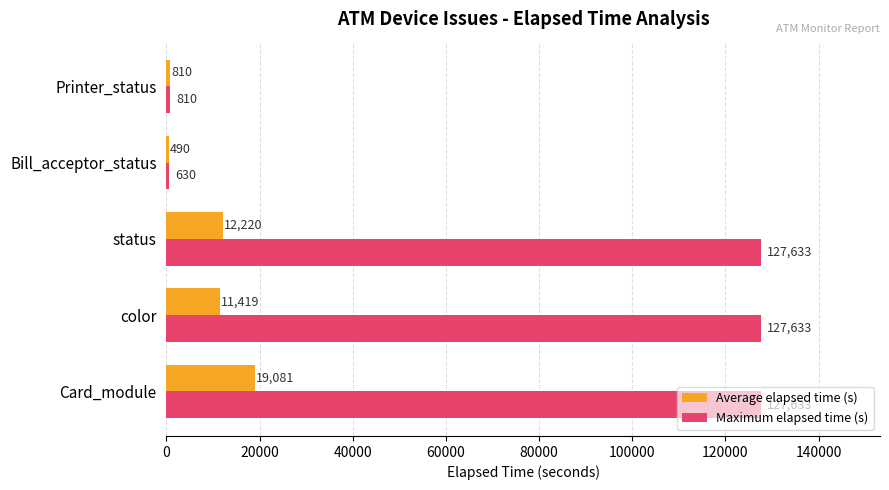

What is the difference between the Average elapsed time (s) values at Card_module and color?

7662